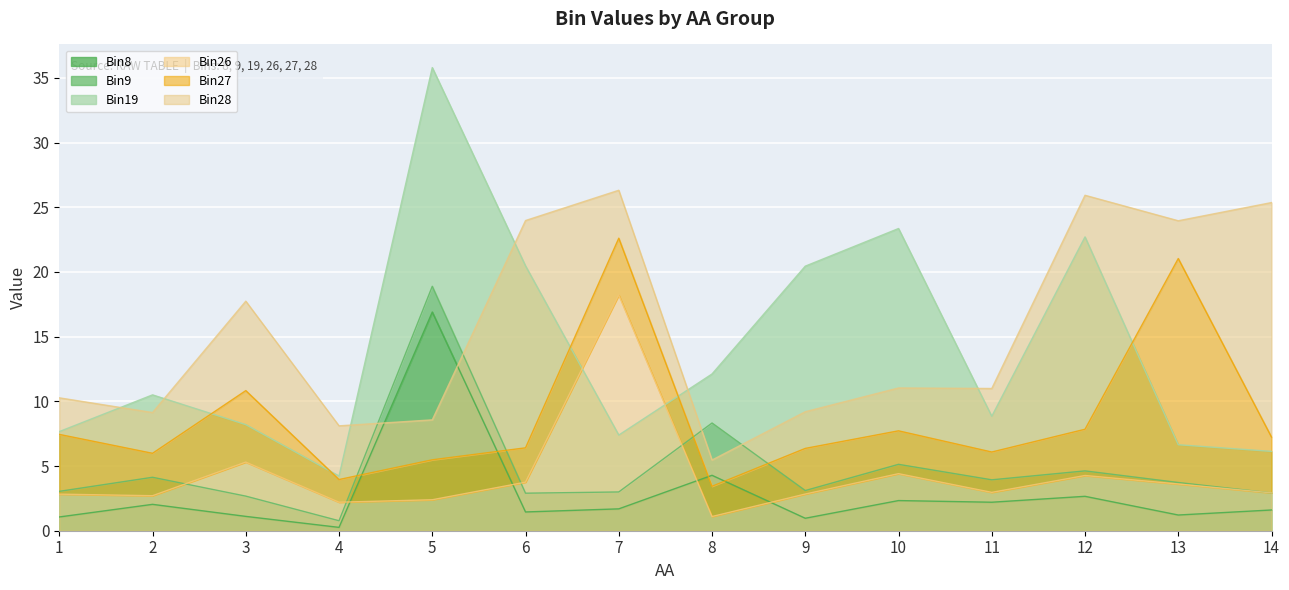

What is the greatest value displayed?

18.2